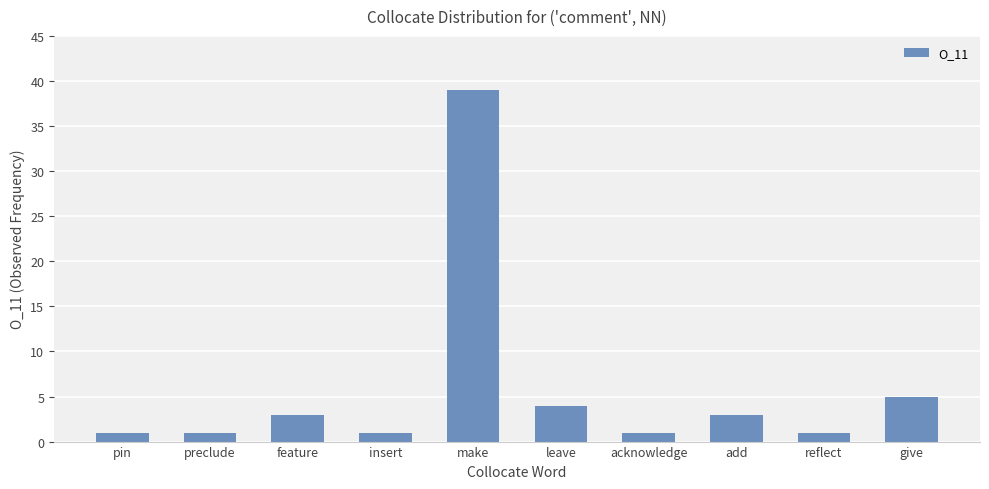

At which label is the value closest to 20?

give